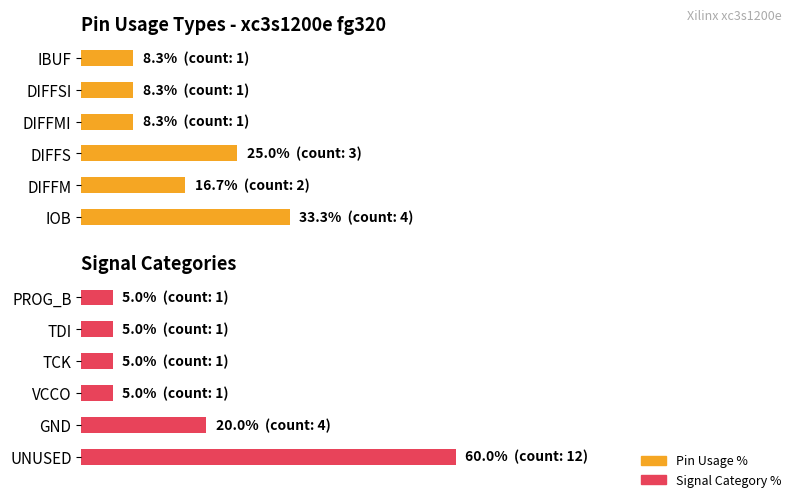

Count the Signal Category % values in the range 5 to 20.

5